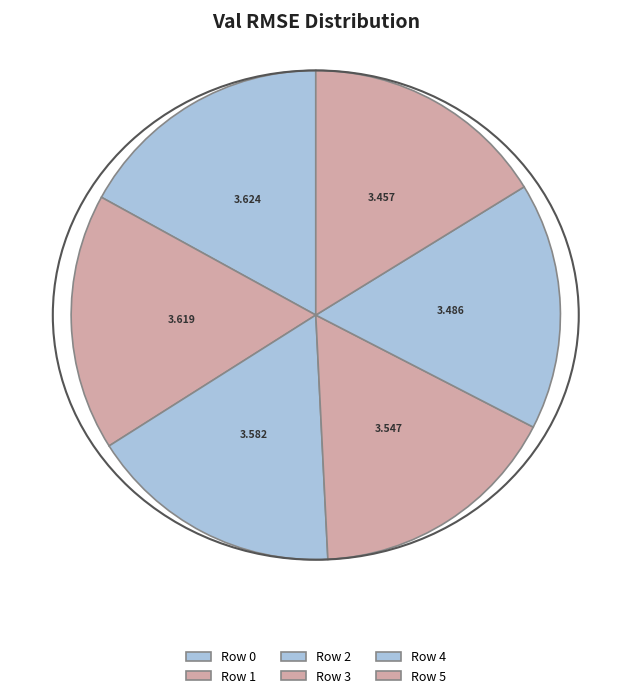

Is there any slice that represents more than half of the pie?

No